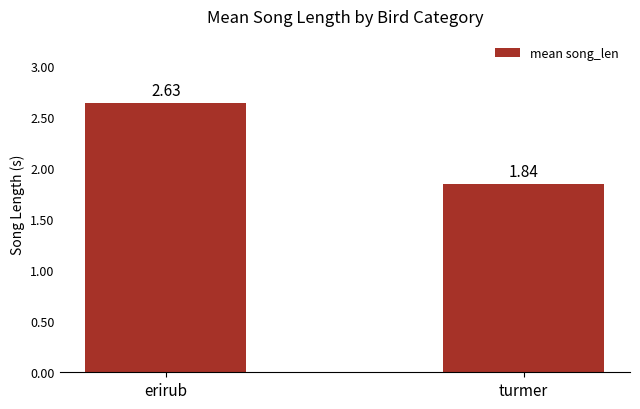

What is the average value?

2.2